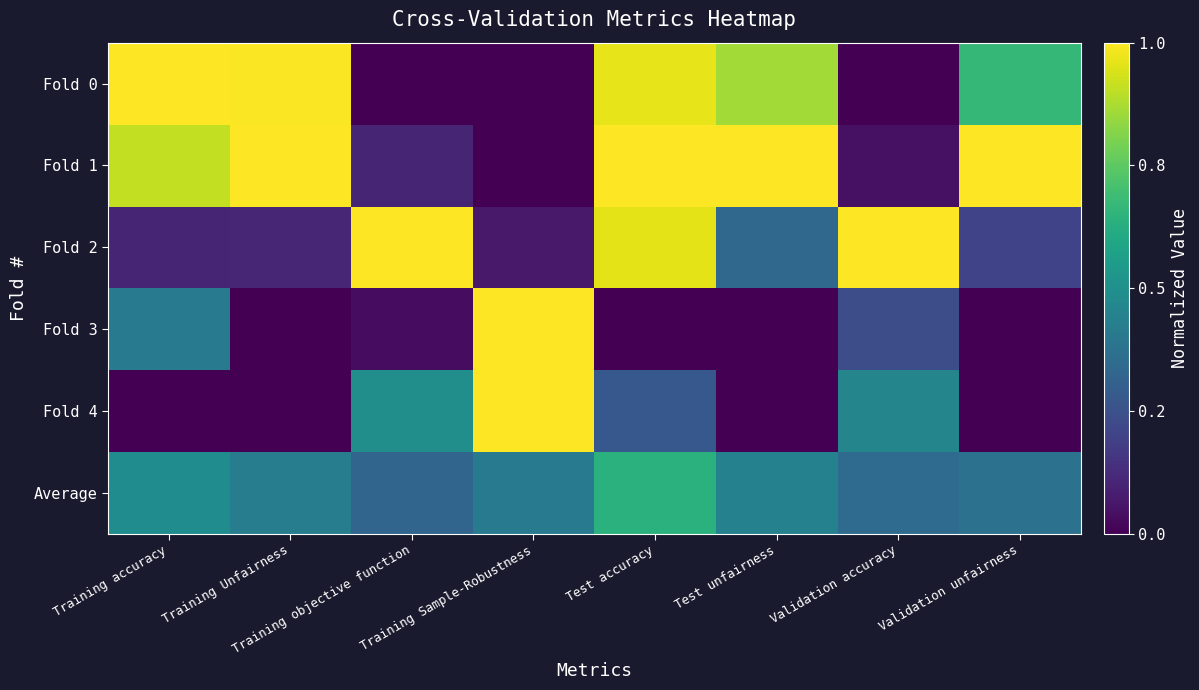

Between Test accuracy and Test unfairness, which is larger?

Test accuracy